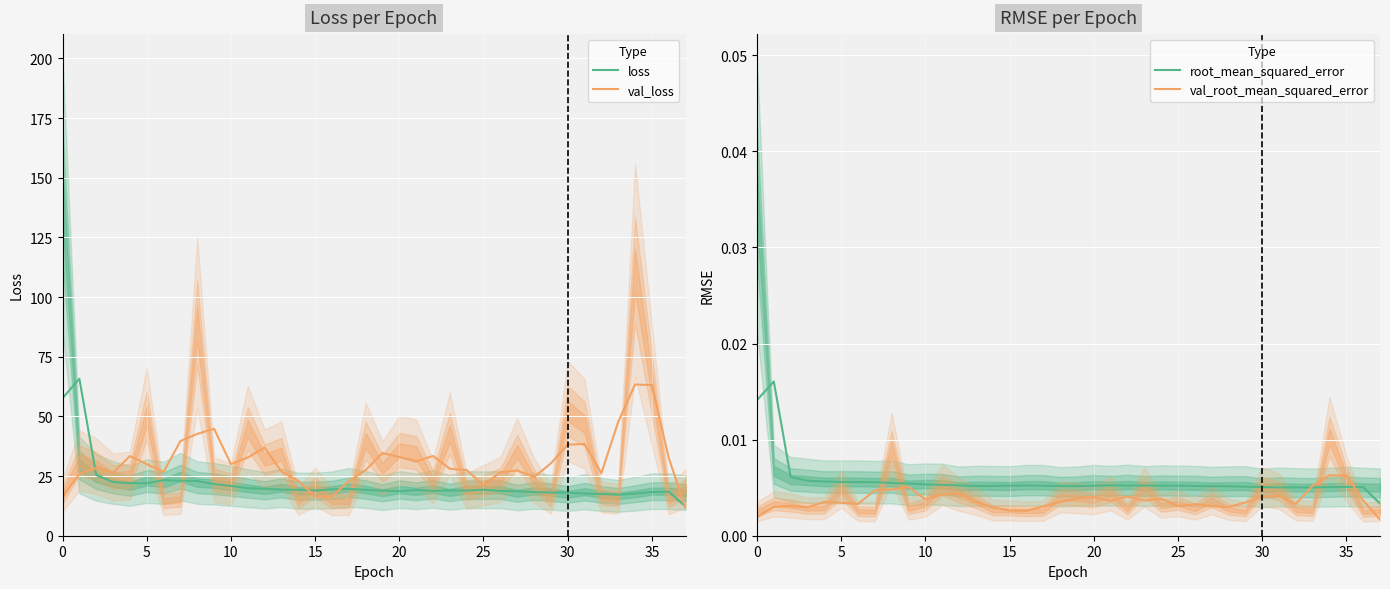

Is the value of loss at 15 greater than the value of val_loss at 20?

No